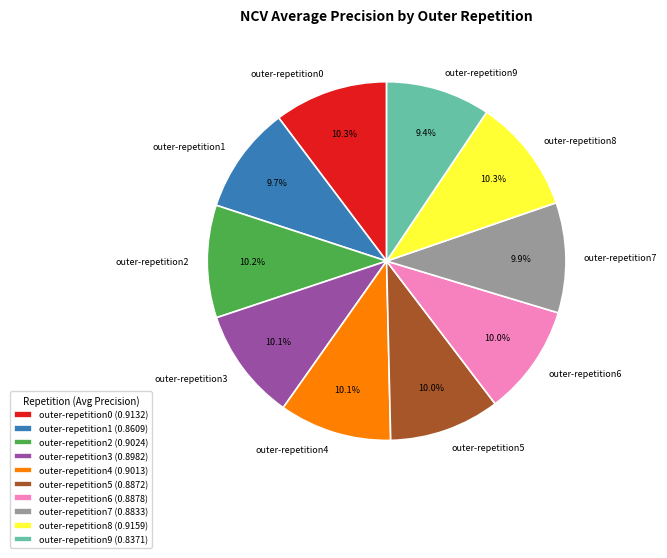

Does outer-repetition9 account for over 50% of the chart?

No